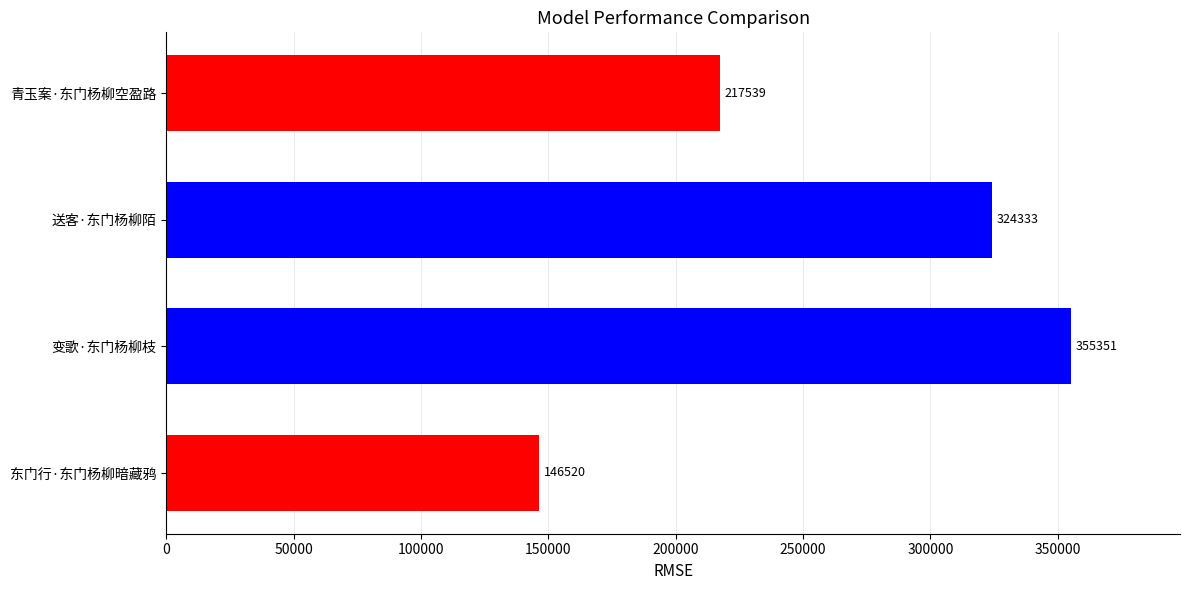

Rank the categories by value from highest to lowest.

变歌·东门杨柳枝, 送客·东门杨柳陌, 青玉案·东门杨柳空盈路, 东门行·东门杨柳暗藏鸦